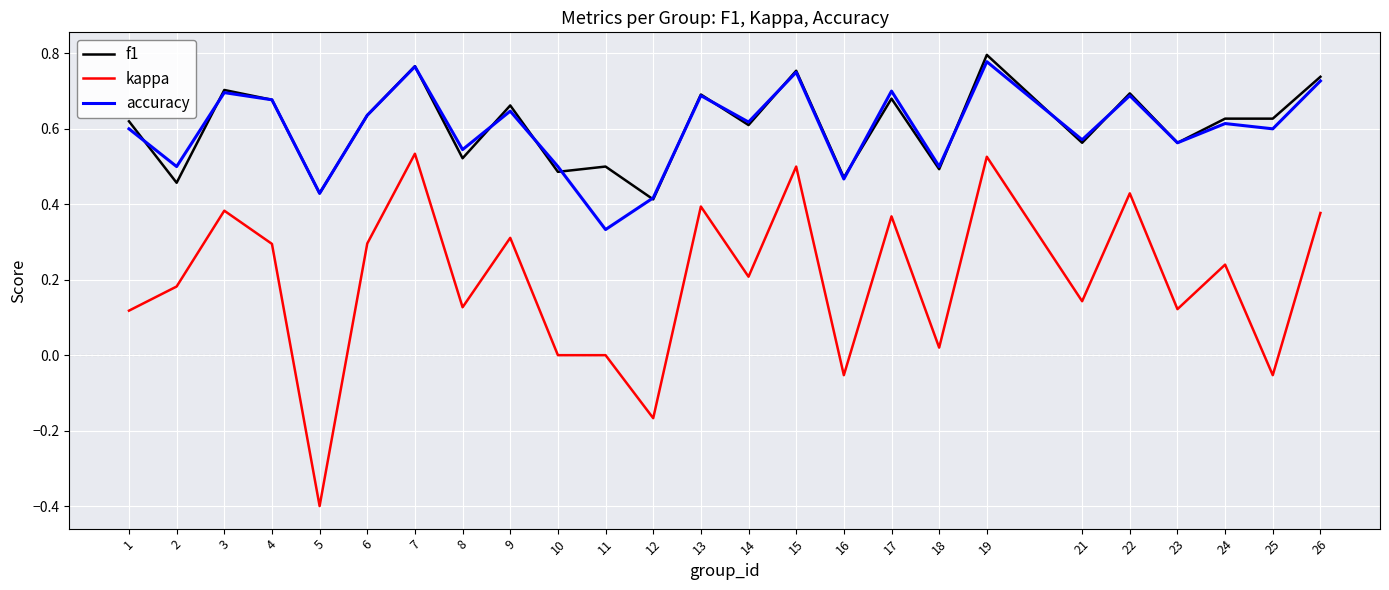

Which category has the lowest value across all series?

5